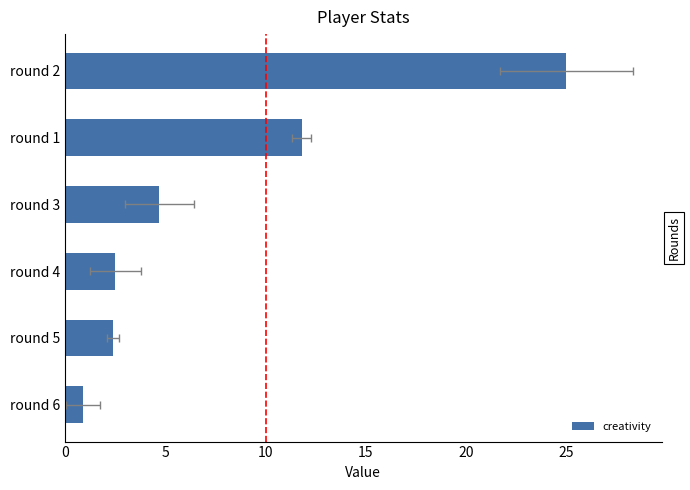

True or false: the data shows 6.2 at round 3.

False